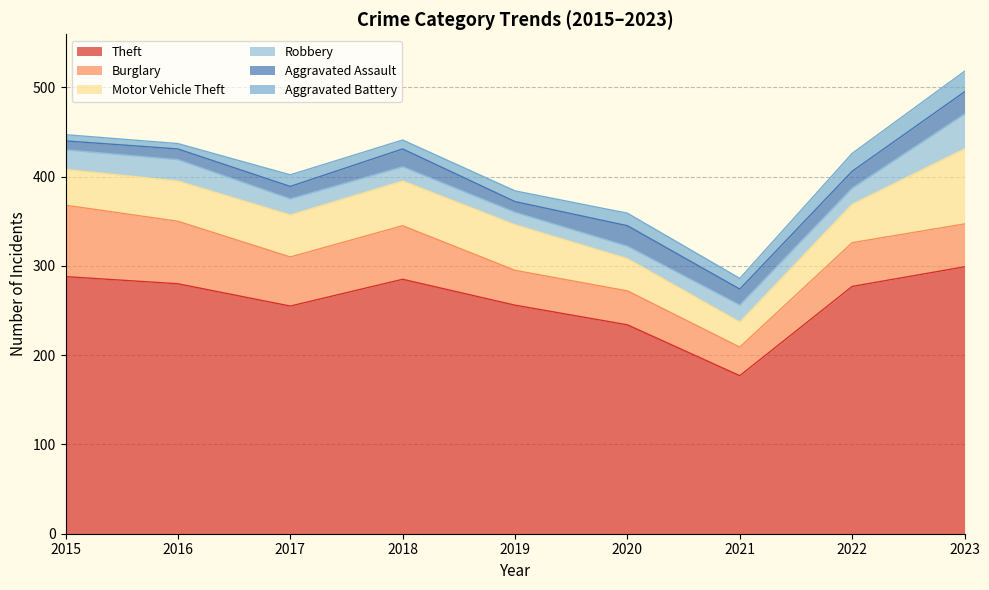

Where is the first local maximum for Theft?

2018